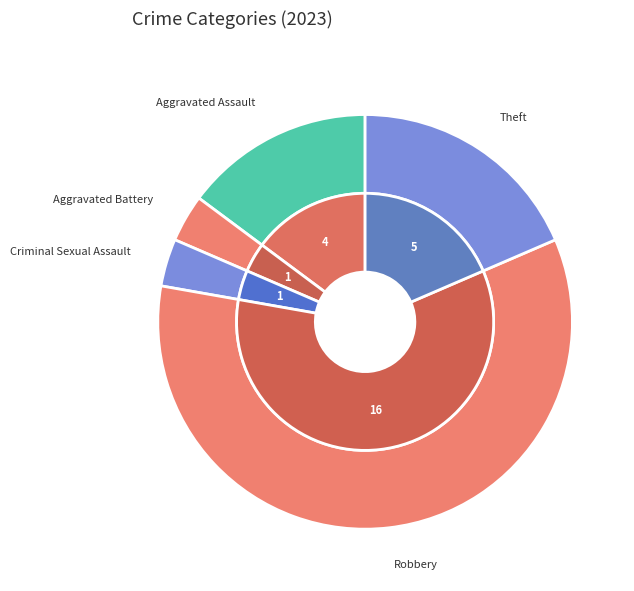

Count the number of slices in the pie.

5